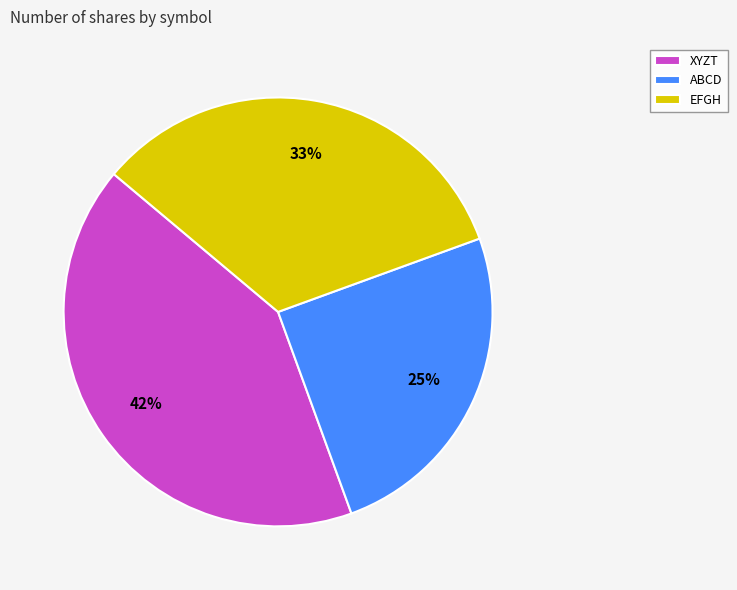

Is the sum of XYZT and EFGH greater than half?

Yes